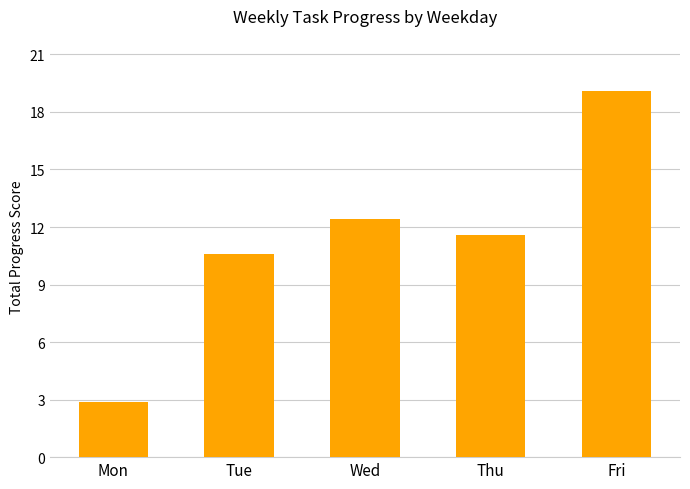

What is the sum of the values at Thu and Wed?

24.0